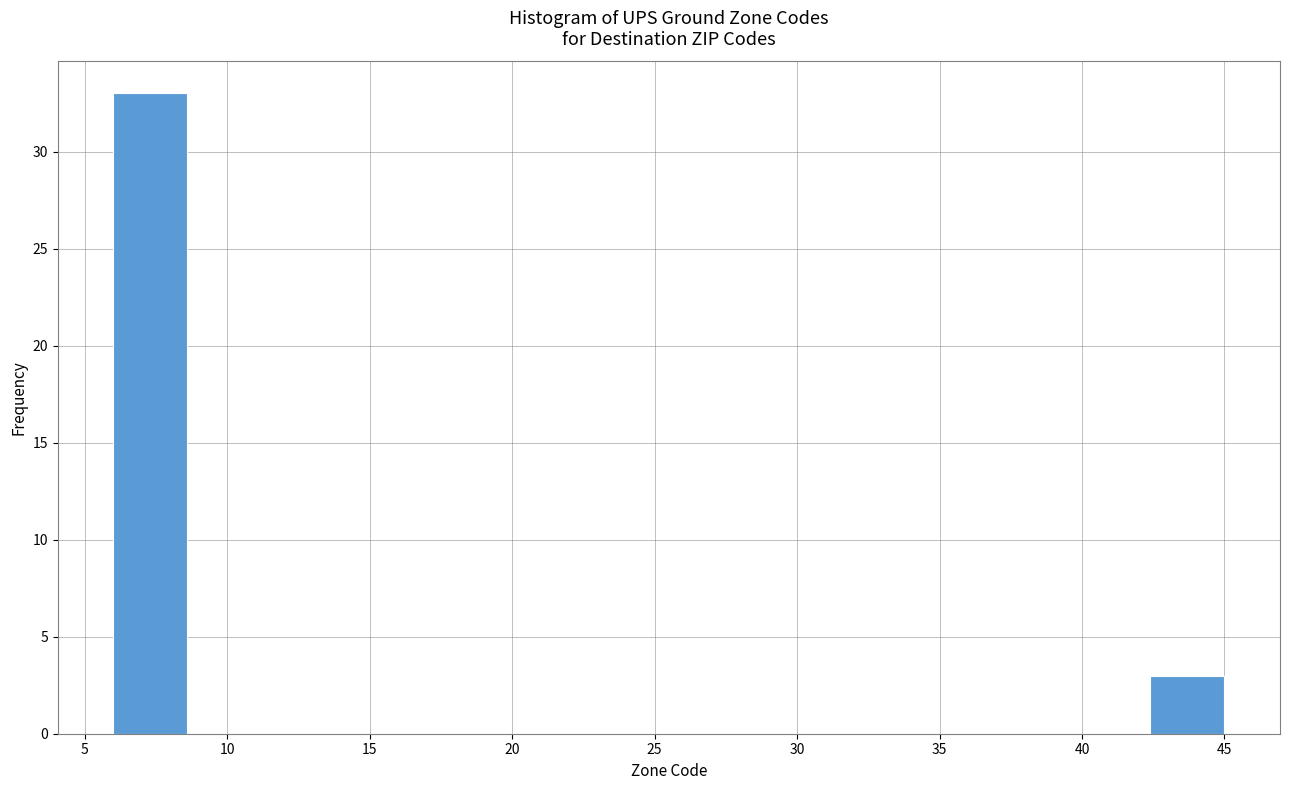

Reading left to right, transcribe this chart: for each bar, give the range it covers on the x-axis and its height. Neither the bar edges nor the heights are printed on the chart, so give them approximately, as read against the axes.

6.0 to 8.6: 33
8.6 to 11.2: 0
11.2 to 13.8: 0
13.8 to 16.4: 0
16.4 to 19.0: 0
19.0 to 21.6: 0
21.6 to 24.2: 0
24.2 to 26.8: 0
26.8 to 29.4: 0
29.4 to 32.0: 0
32.0 to 34.6: 0
34.6 to 37.2: 0
37.2 to 39.8: 0
39.8 to 42.4: 0
42.4 to 45.0: 3